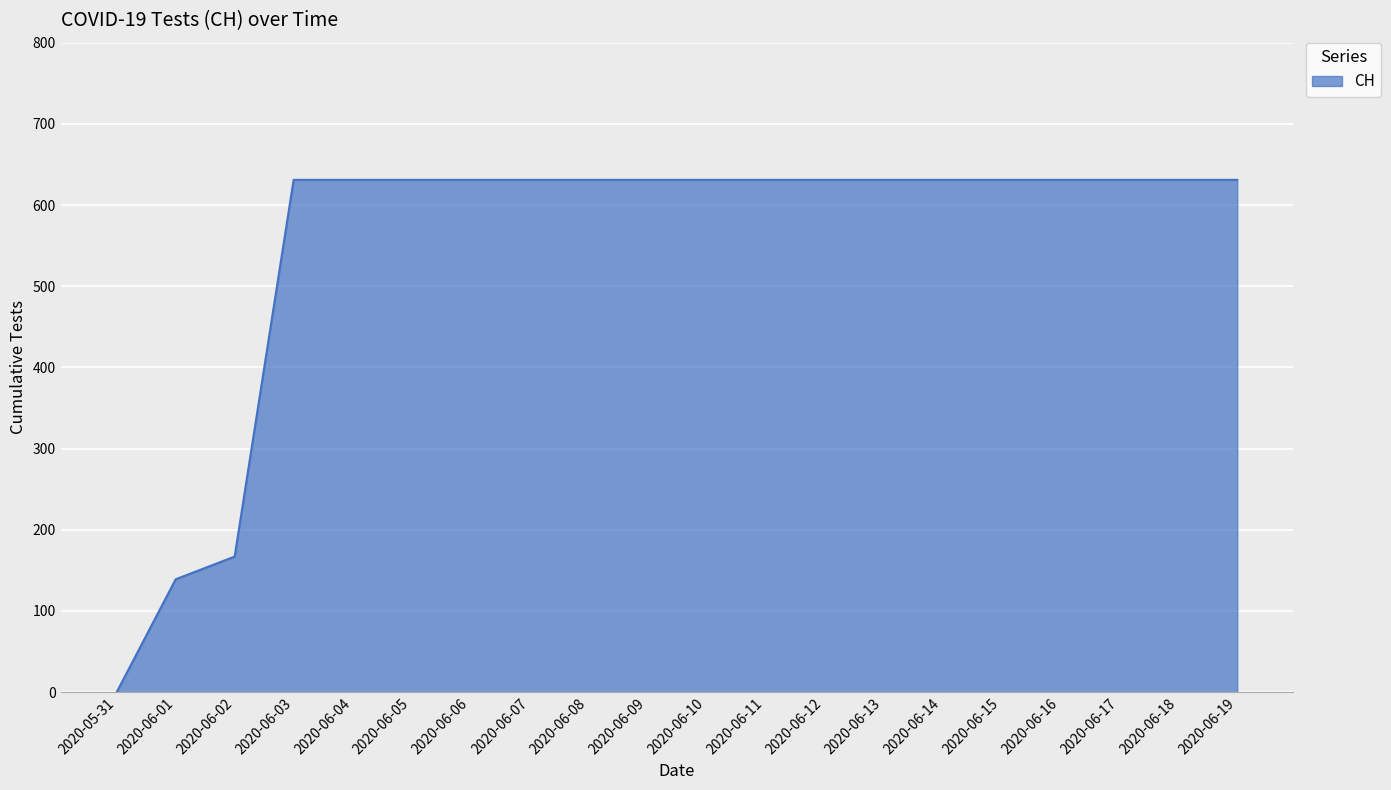

What is the difference between the maximum and minimum values?

631